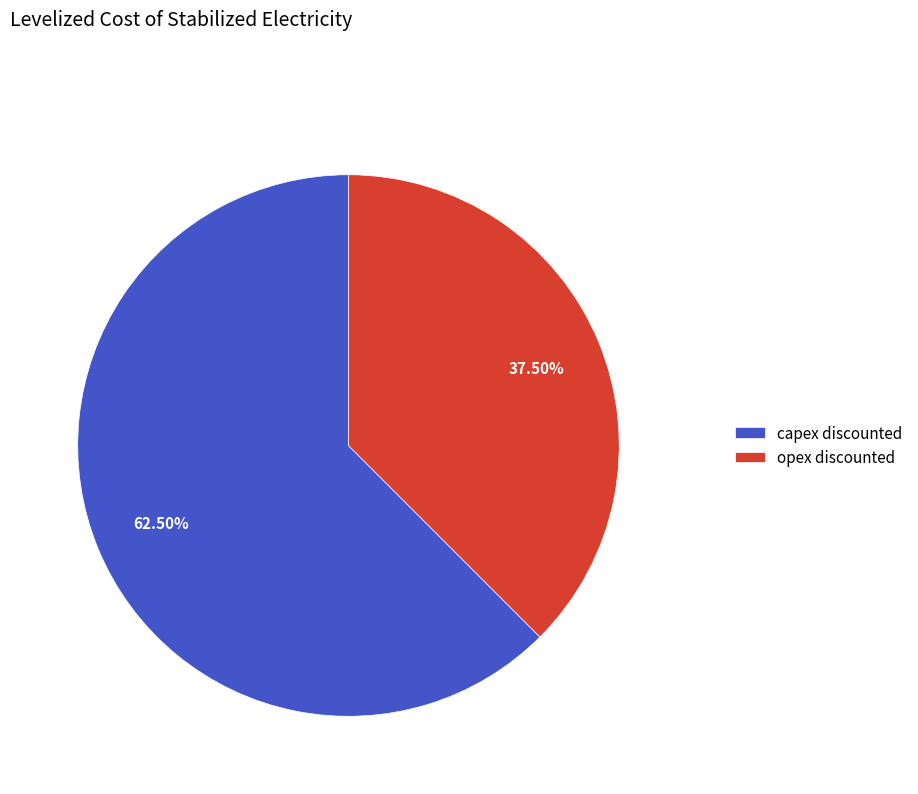

To the nearest percent, what is the difference between the largest and smallest slice percentages?

25%